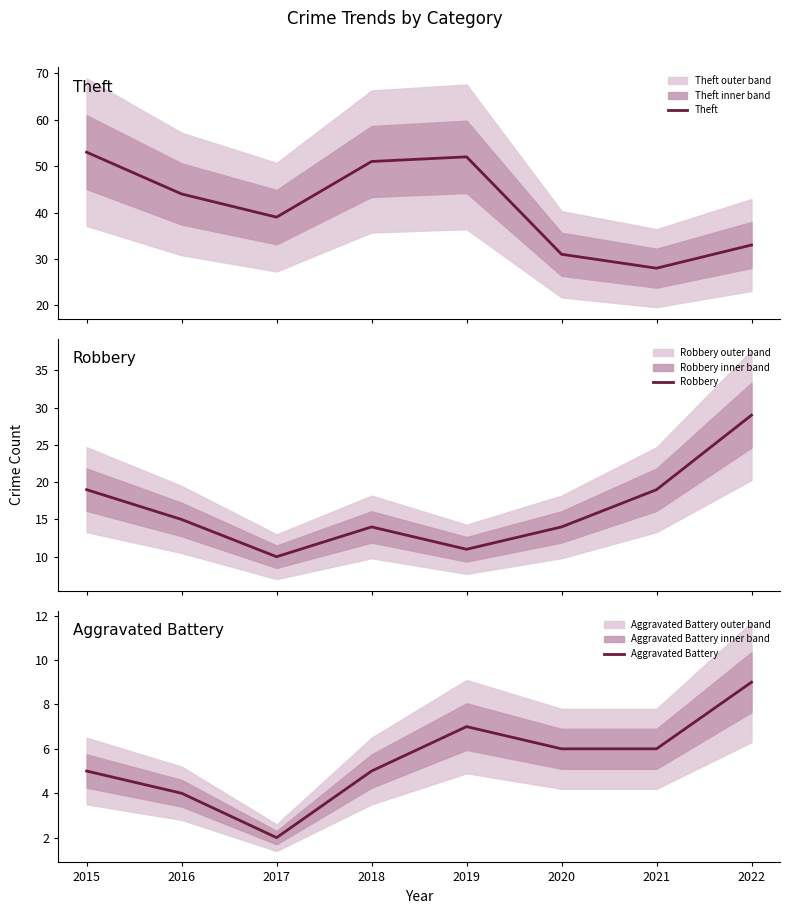

True or false: Robbery and Theft intersect in this chart.

False